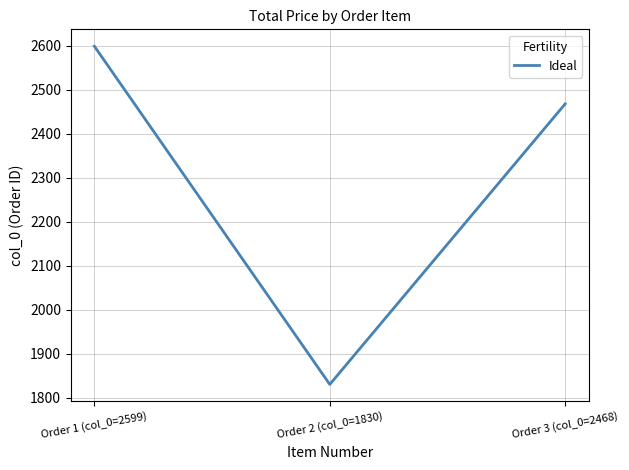

What position from the right is Order 1 (col_0=2599)?

3